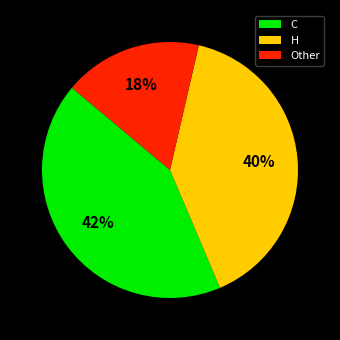

The H slice represents 30% of the pie. True or false?

False